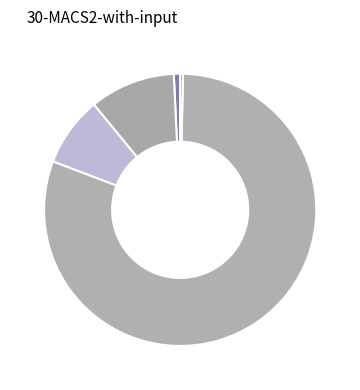

How many slices are in this pie chart?

5